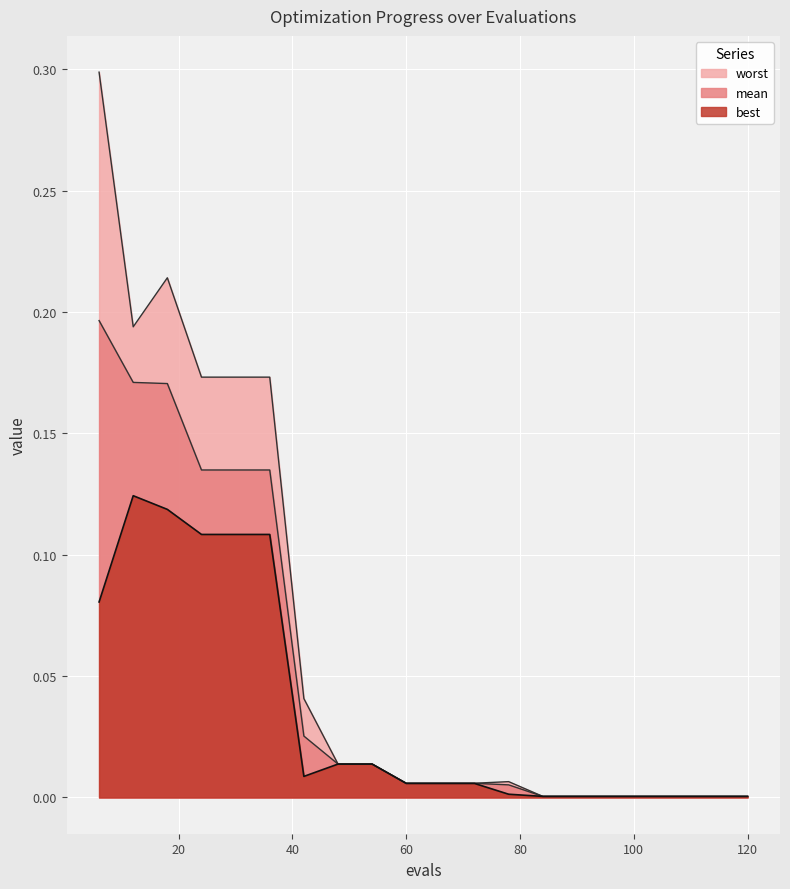

What is the sum of all best values?

0.7